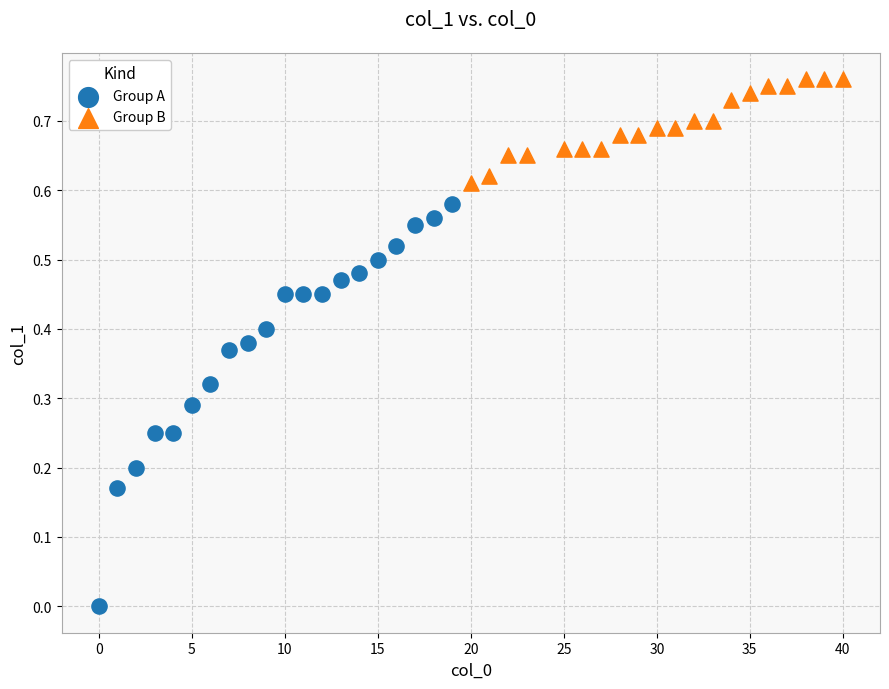

Which series has the largest Y range (max minus min)?

Group A